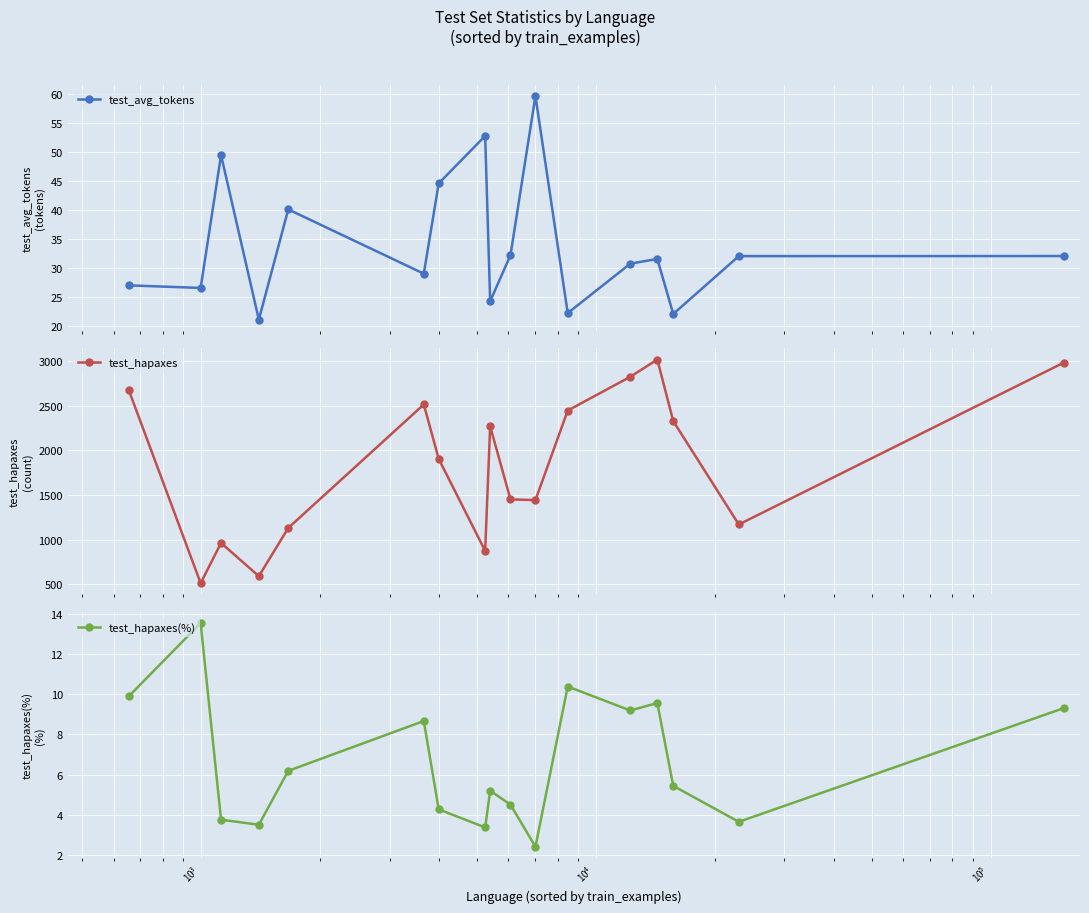

Which series has the largest total across all categories?

test_hapaxes